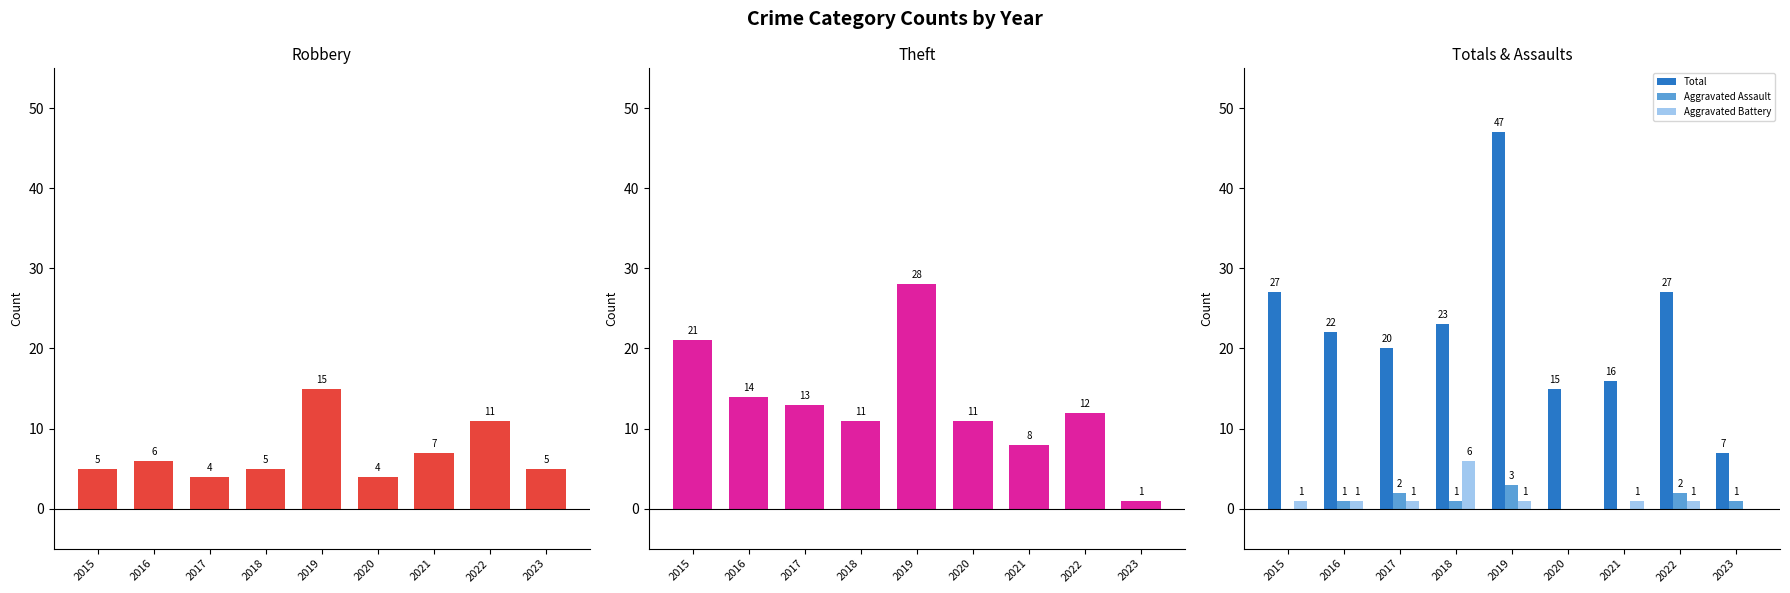

Where is Total nearest to the value 27?

2015